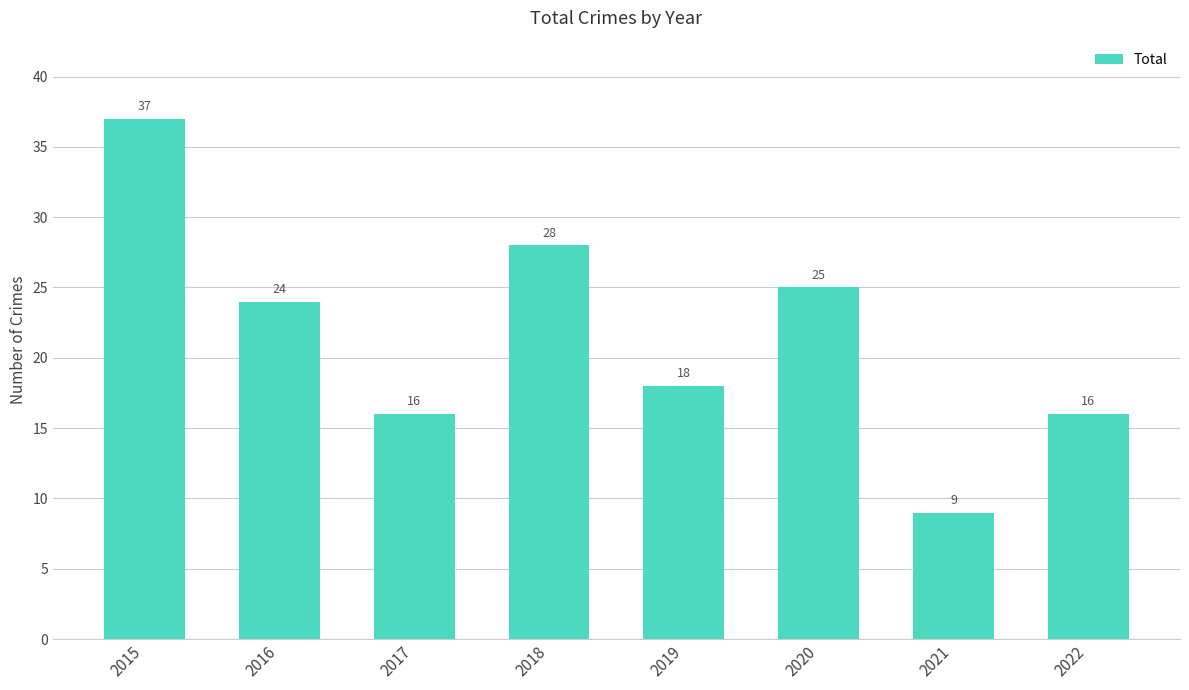

The chart shows a value of 24 at 2016. True or false?

True